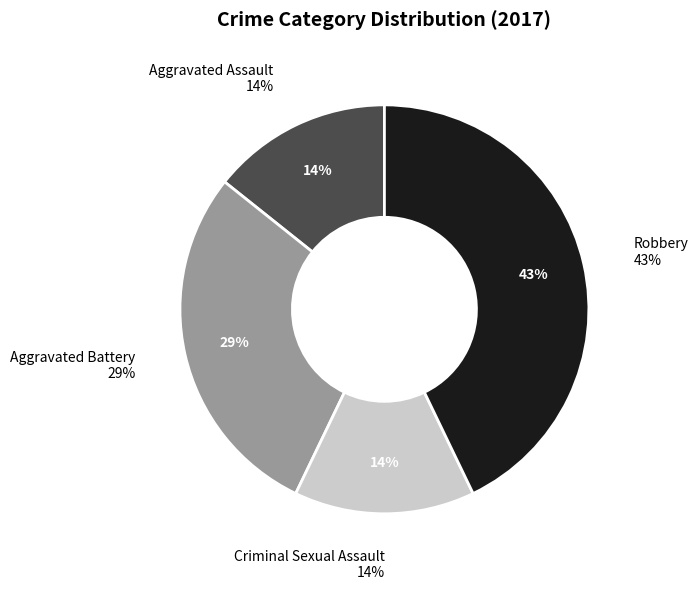

Rank the categories by value from lowest to highest.

Aggravated Assault, Criminal Sexual Assault, Aggravated Battery, Robbery